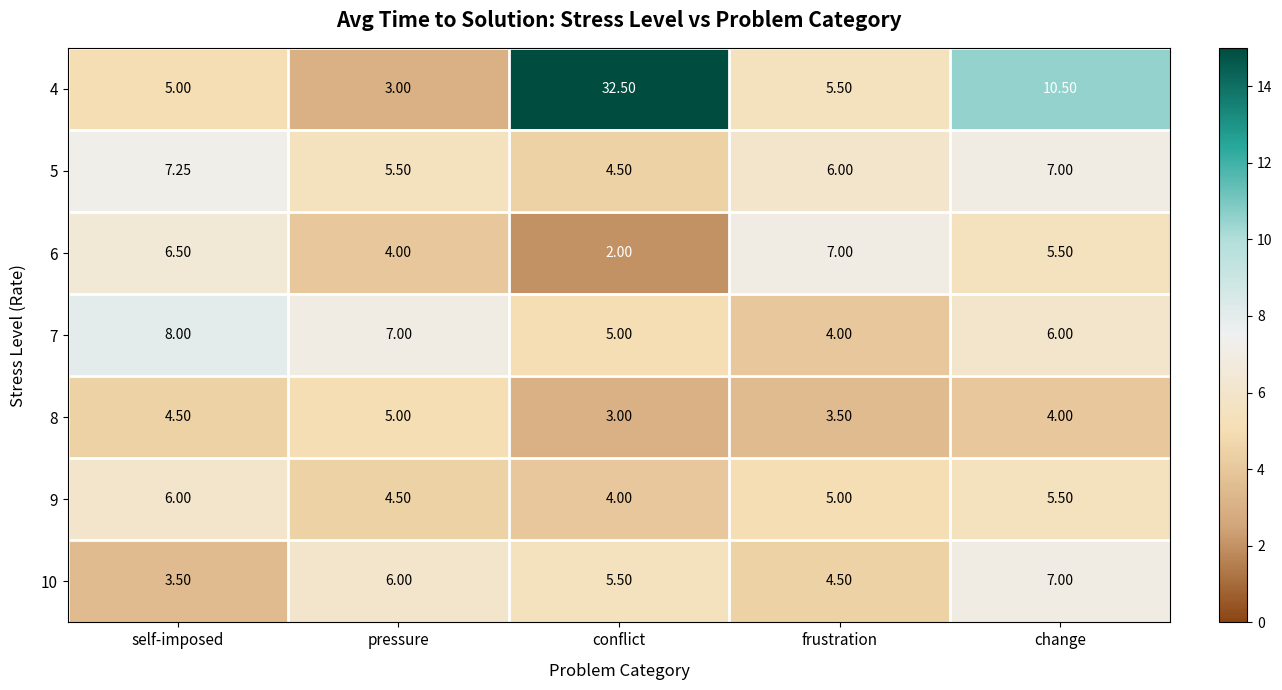

Which category has the lowest value in the 4 series?

pressure